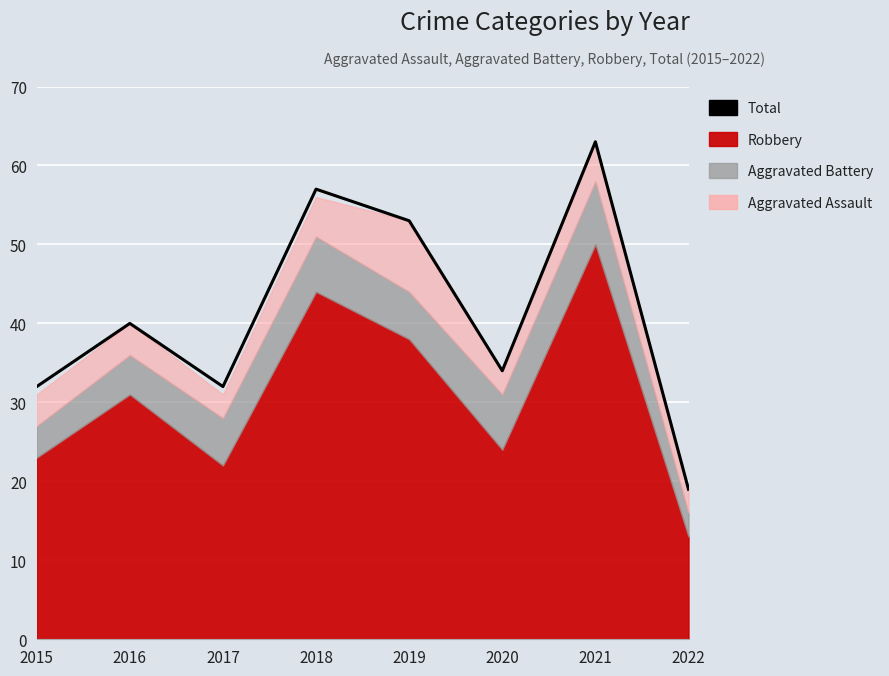

List the labels in order of value, largest first.

2021, 2018, 2019, 2016, 2020, 2015, 2017, 2022